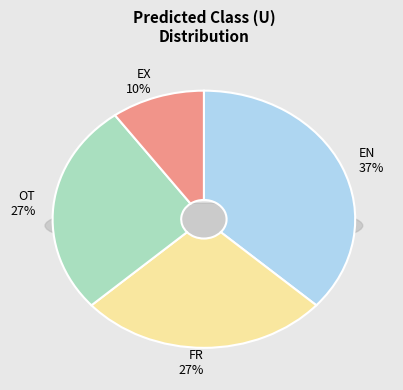

Combined, do OT and FR account for over 50%?

Yes